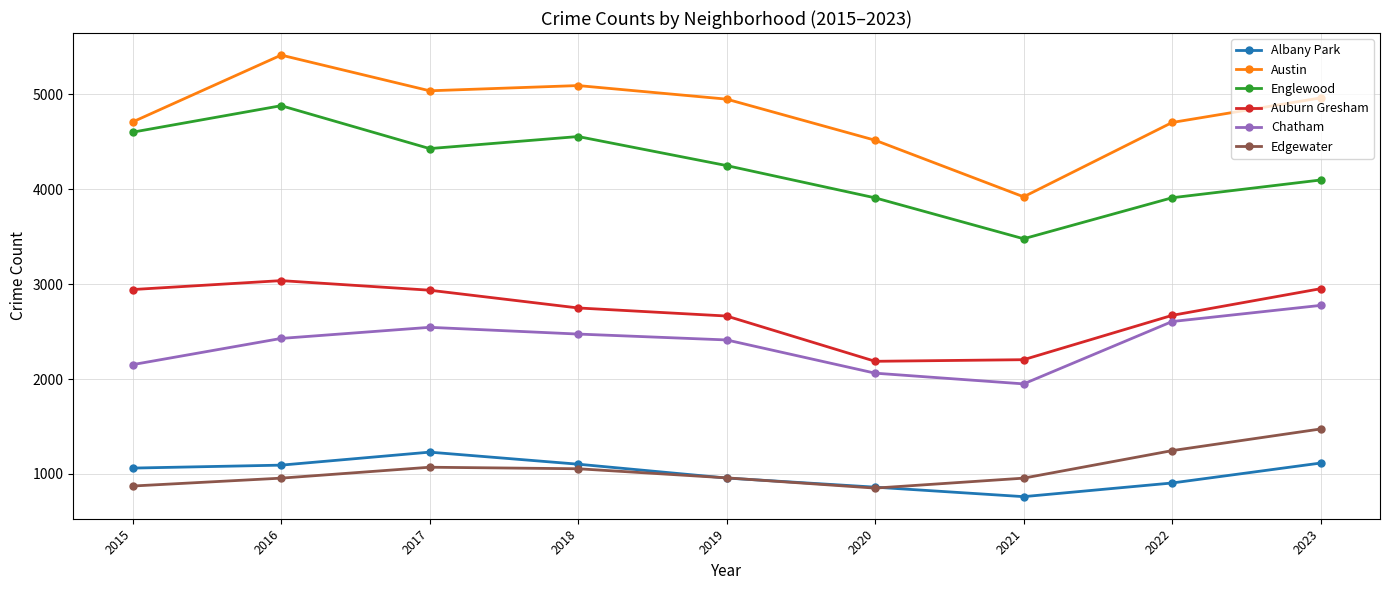

Is it true that Chatham equals 1687 at 2018?

False